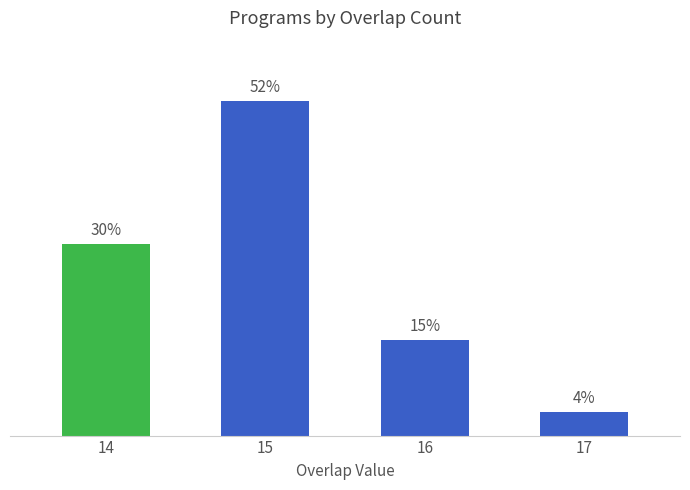

What is the average value?

25.0